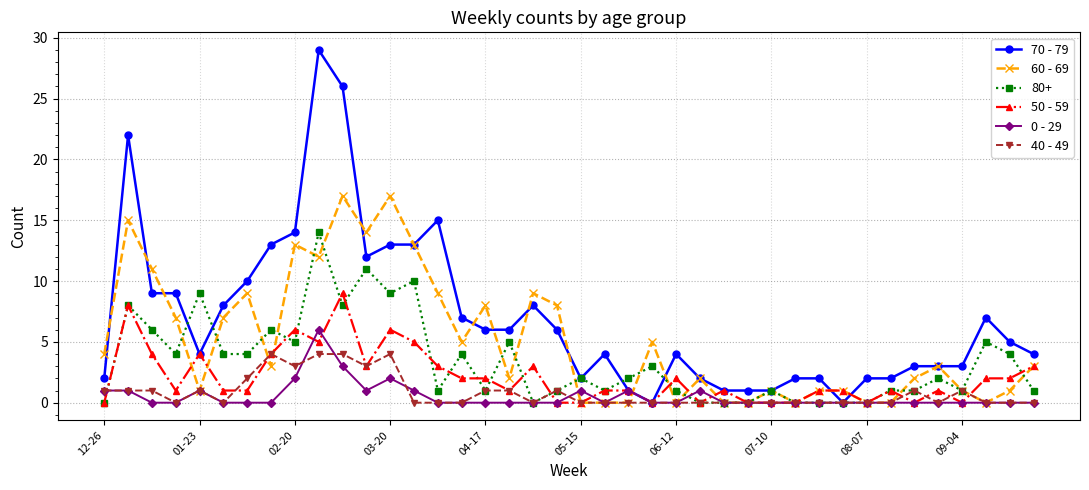

Count the 40 - 49 values in the range 0 to 1.

33